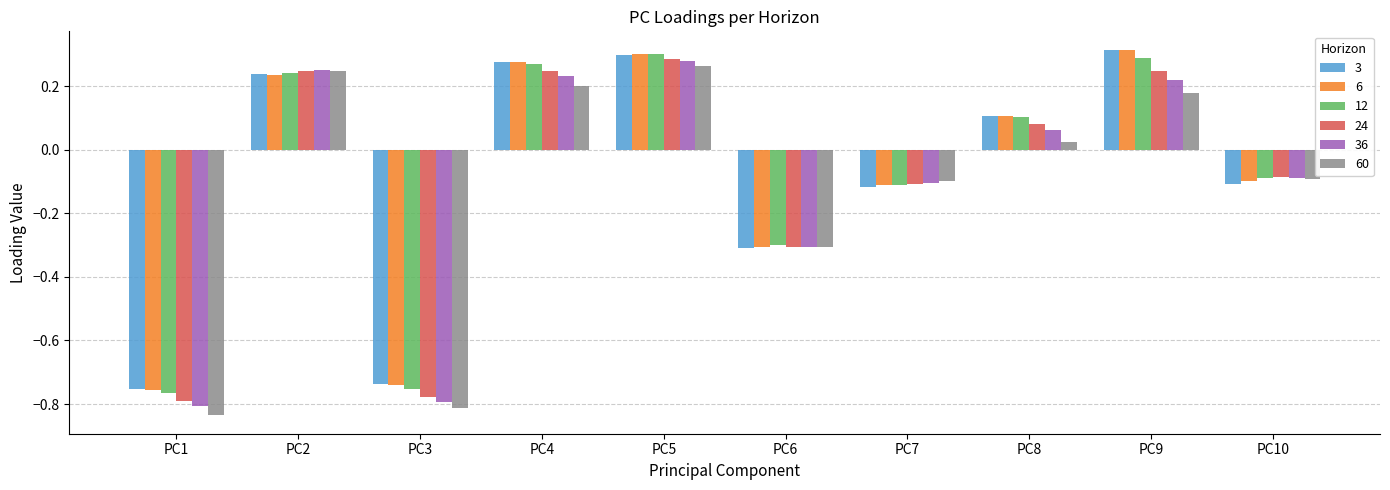

Is it true that 60 equals 0.2 at PC4?

True